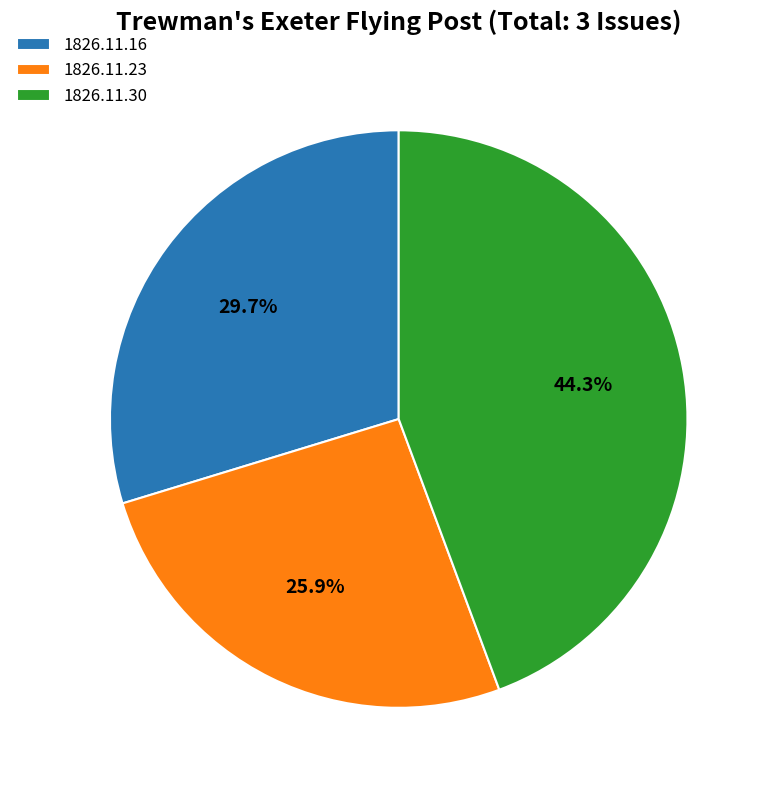

Which category has the smallest portion of the pie?

1826.11.23